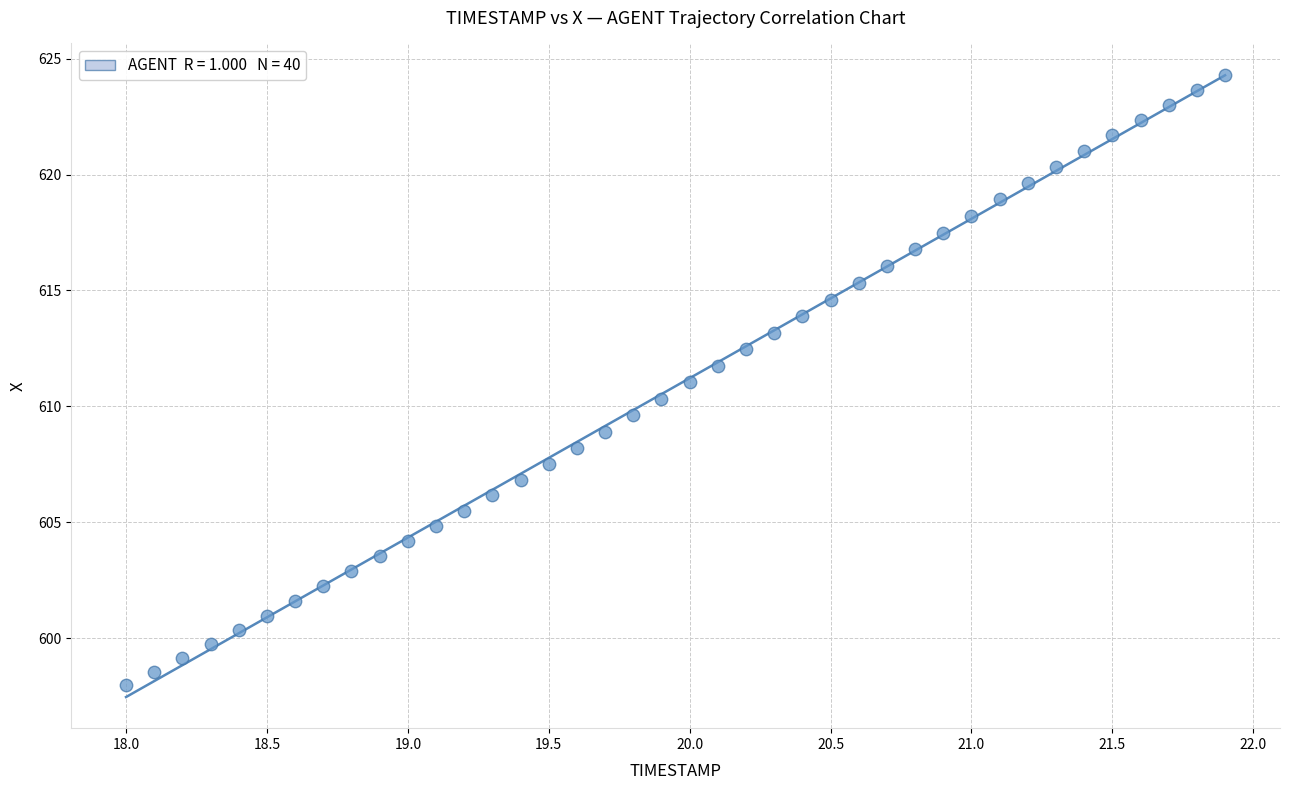

What is the range of X values (max minus min)?

3.9